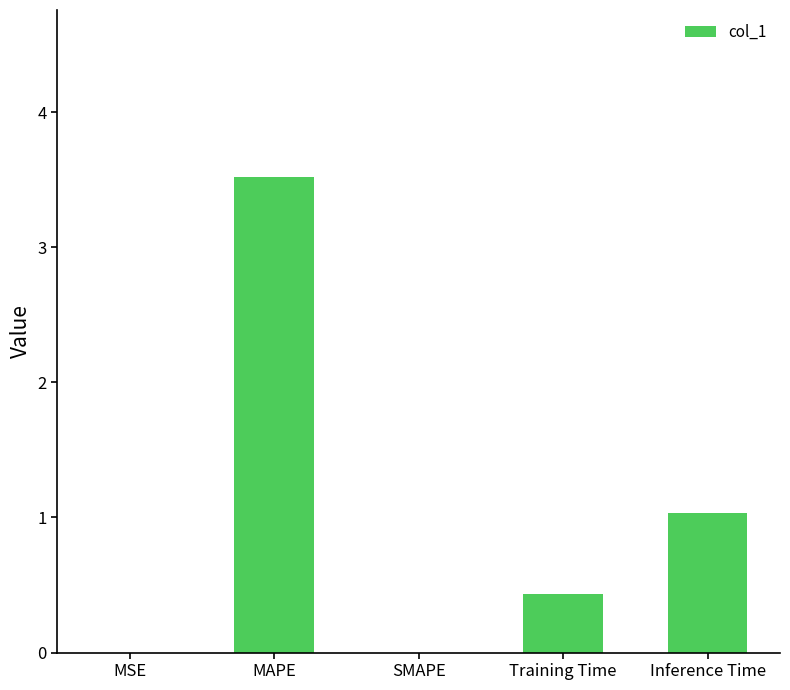

The value at MAPE is 3.5. True or false?

True